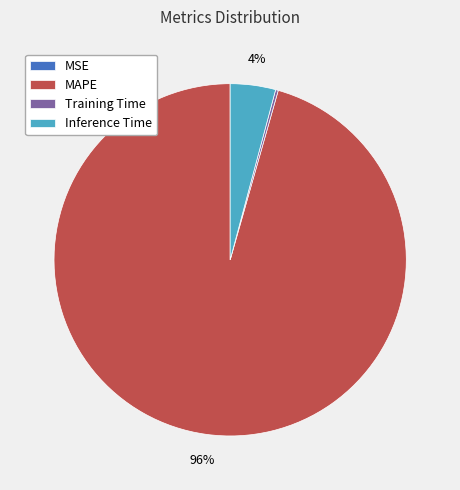

To the nearest percent, what is the average slice percentage?

25%